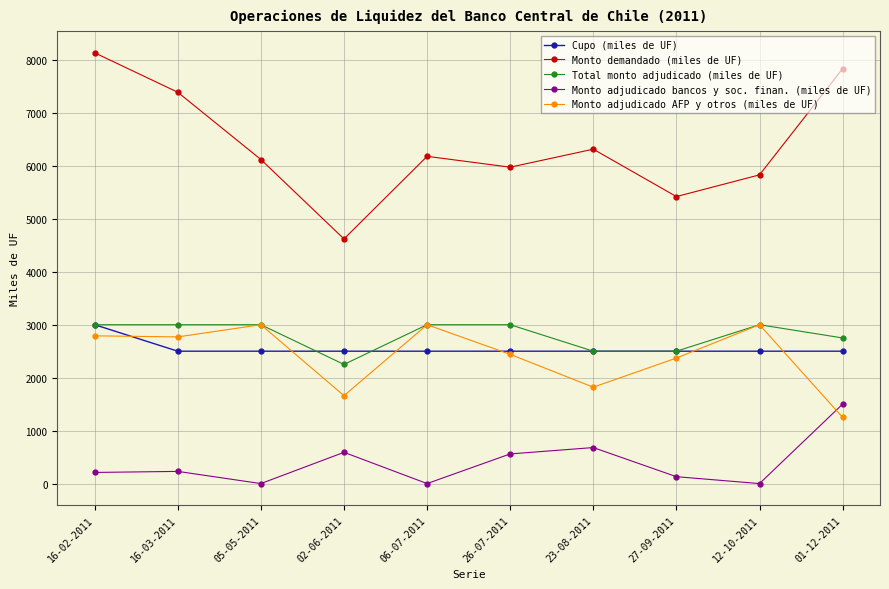

Which series has the widest spread of values?

Monto demandado (miles de UF)